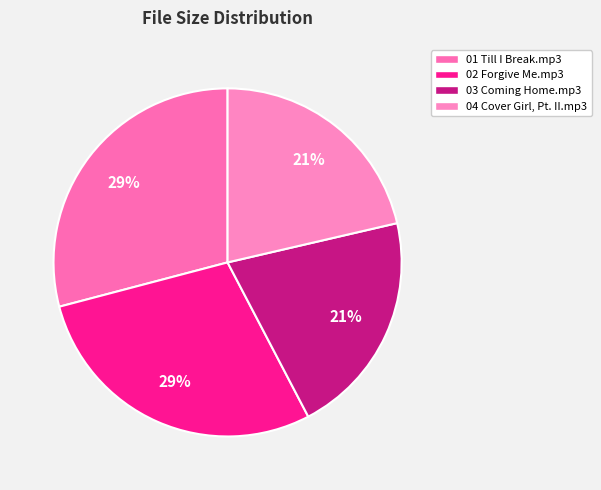

What is the change in value from 03 Coming Home.mp3 to 04 Cover Girl, Pt. II.mp3?

+0.2